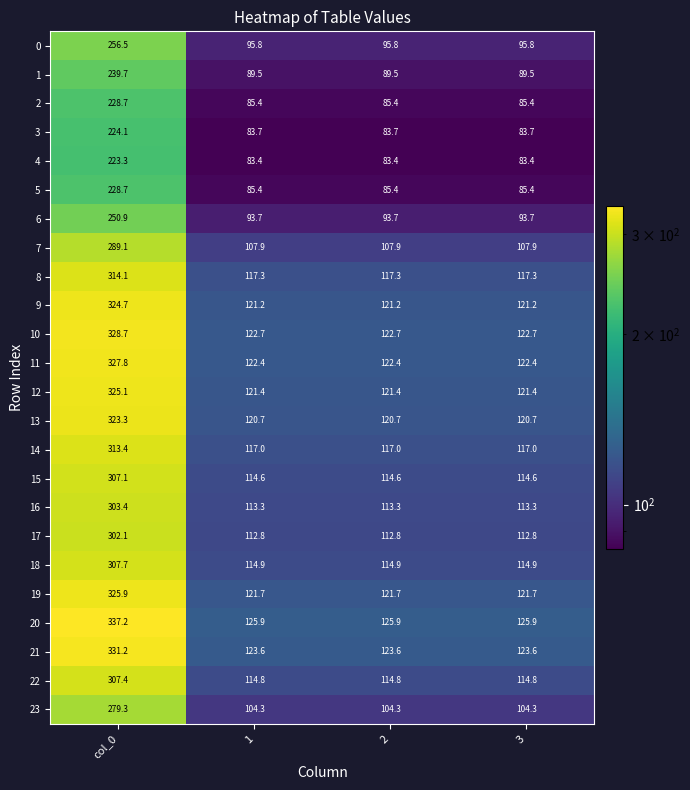

What is the lowest value of the 19 series?

121.7